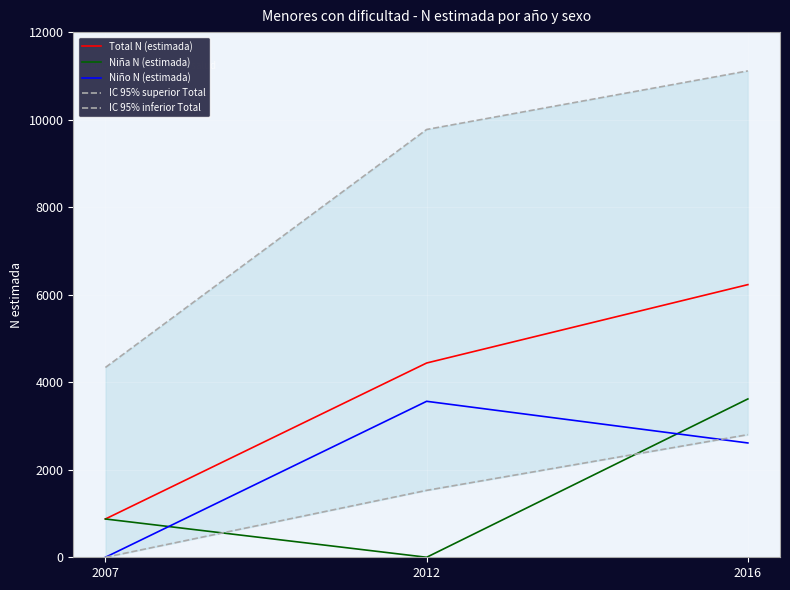

Reading right to left, extract all data points from this chart.

Total N (estimada): 2016=6230	2012=4439	2007=875
Niña N (estimada): 2016=3618	2012=0	2007=875
Niño N (estimada): 2016=2612	2012=3564	2007=0
IC 95% superior Total: 2016=11114	2012=9775	2007=4337
IC 95% inferior Total: 2016=2802	2012=1529	2007=0